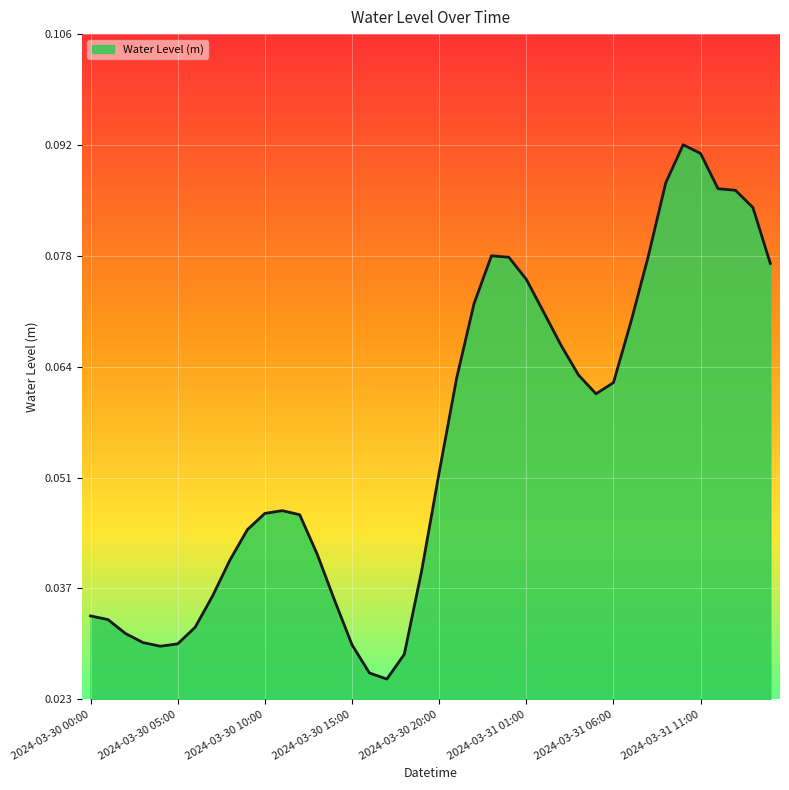

How many interior local peaks (higher than both neighbors) does the data have?

3